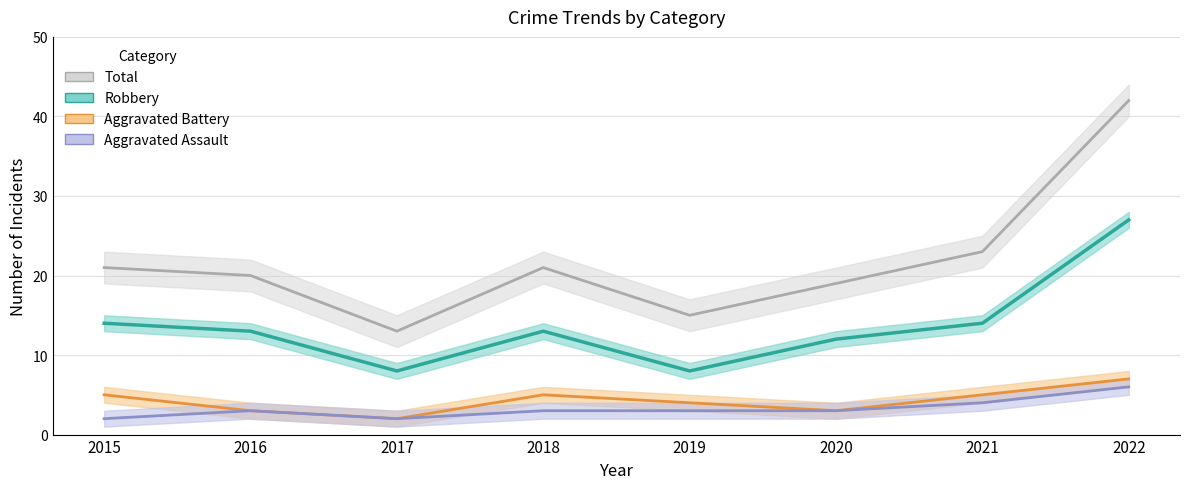

Reading left to right, transcribe all the data shown in this chart.

Aggravated Assault: 2015=2	2016=3	2017=2	2018=3	2019=3	2020=3	2021=4	2022=6
Aggravated Battery: 2015=5	2016=3	2017=2	2018=5	2019=4	2020=3	2021=5	2022=7
Robbery: 2015=14	2016=13	2017=8	2018=13	2019=8	2020=12	2021=14	2022=27
Total: 2015=21	2016=20	2017=13	2018=21	2019=15	2020=19	2021=23	2022=42